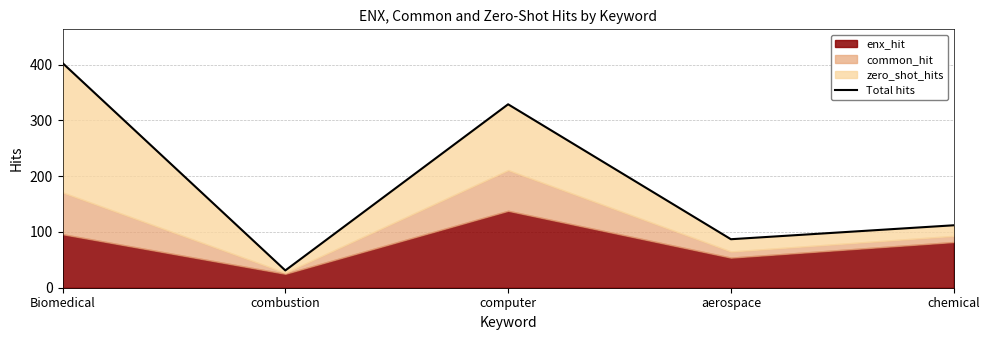

The value at aerospace is 87. True or false?

True